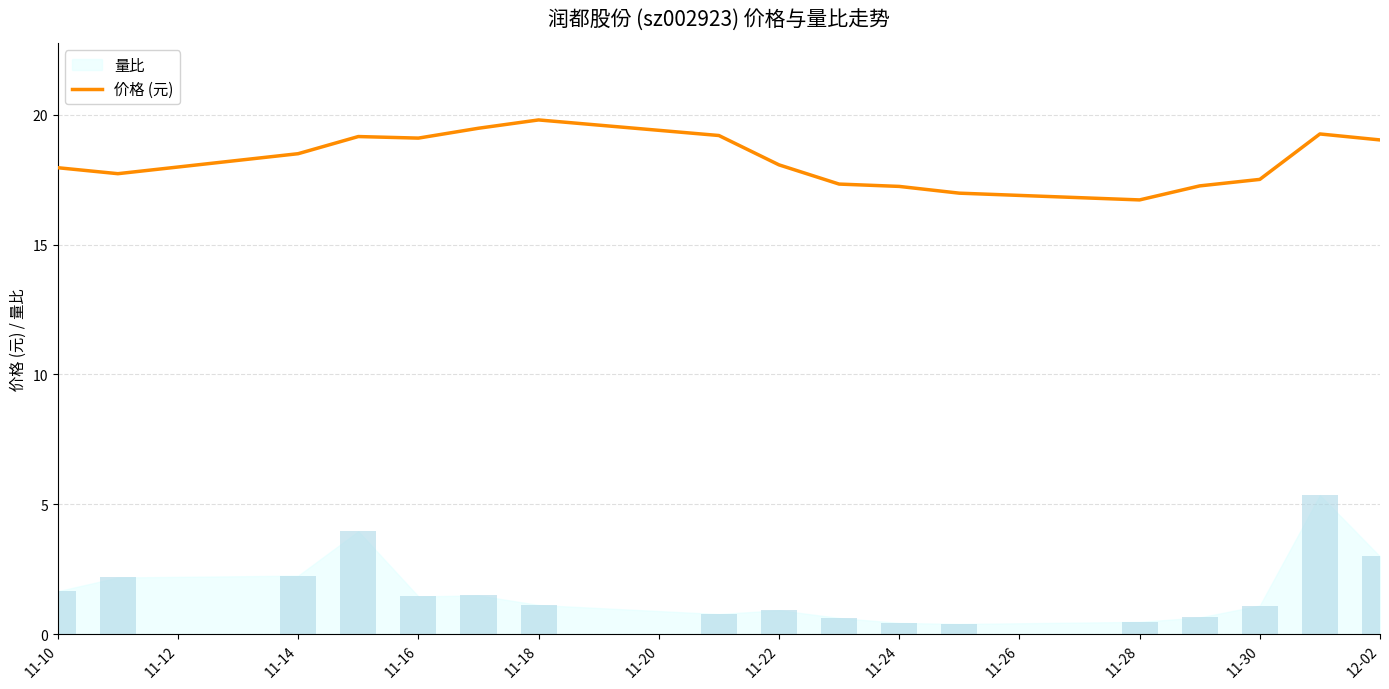

The 价格 (元) series shows 17.5 at 11-30. True or false?

True